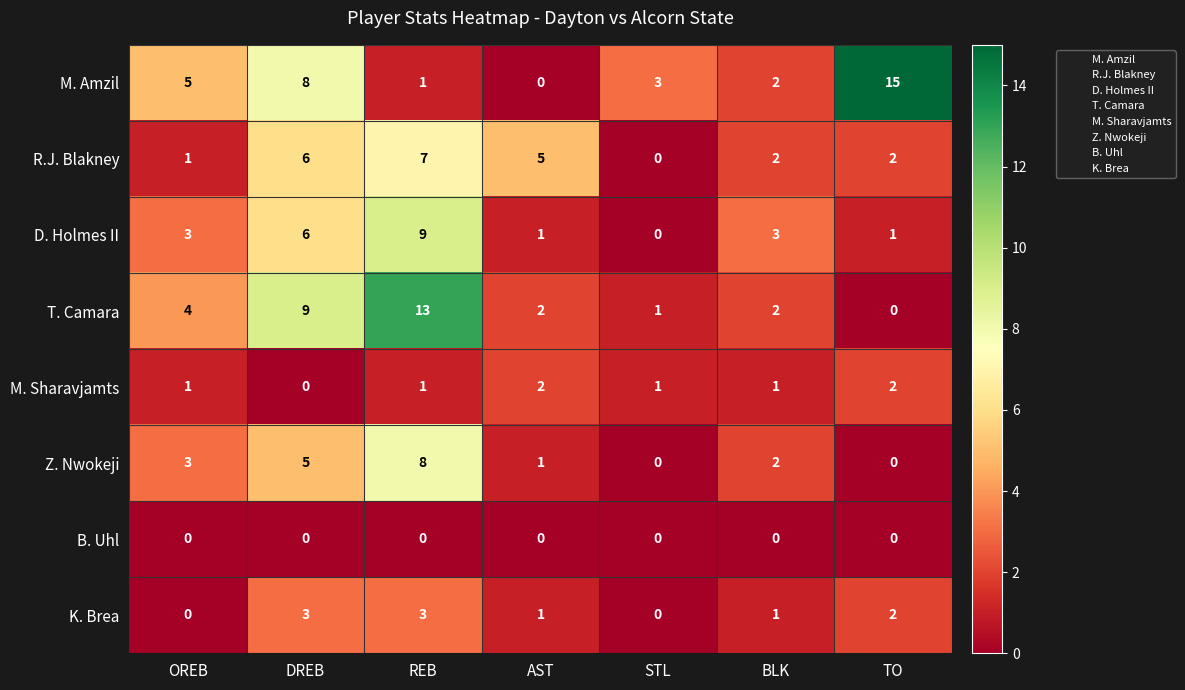

The value of D. Holmes II at STL is 0. True or false?

True